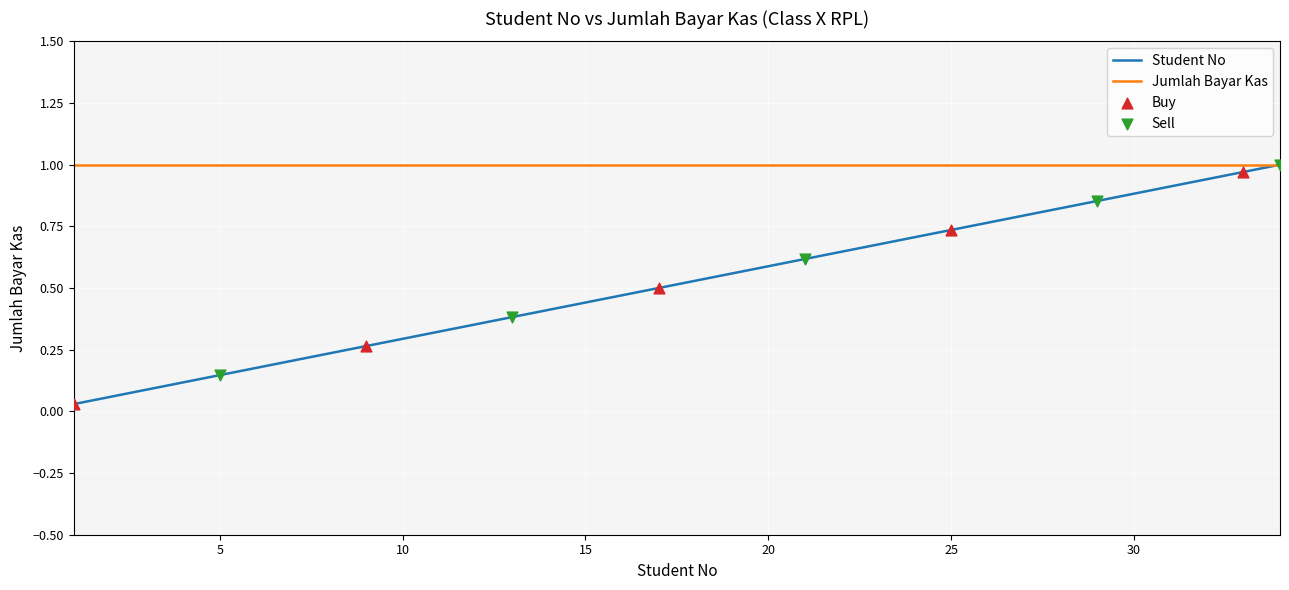

Which series has the widest spread of values?

Student No